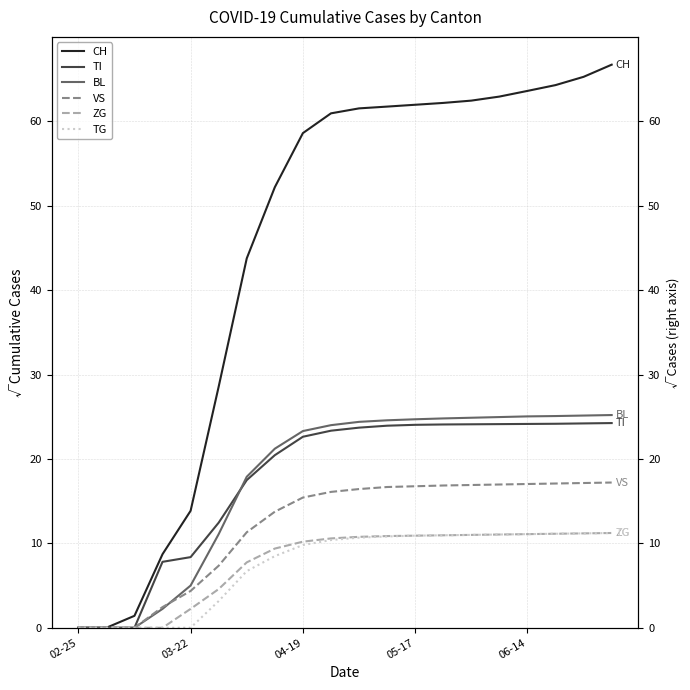

True or false: VS has more than 2 points higher than both neighbors.

False